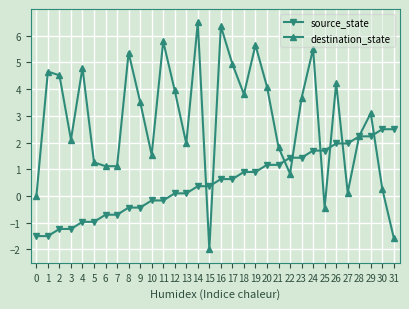

At which category does destination_state reach its first local valley?

3